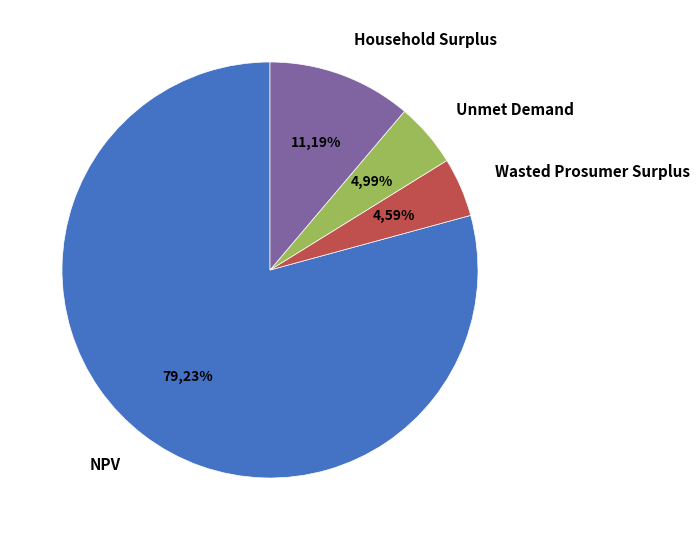

What is the smallest slice in the pie chart?

Wasted Prosumer Surplus